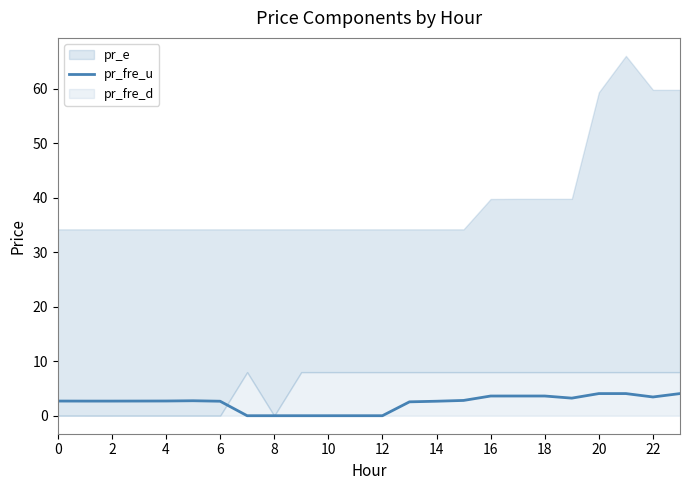

Is it true that pr_fre_u equals 2.7 at 2?

True